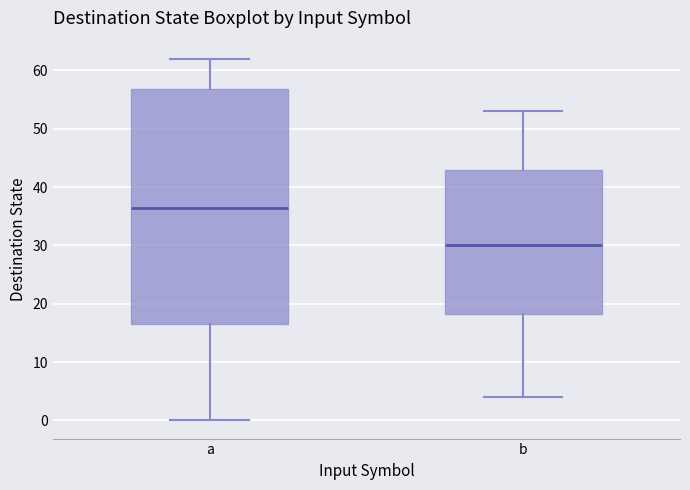

Which box has the highest median line?

a